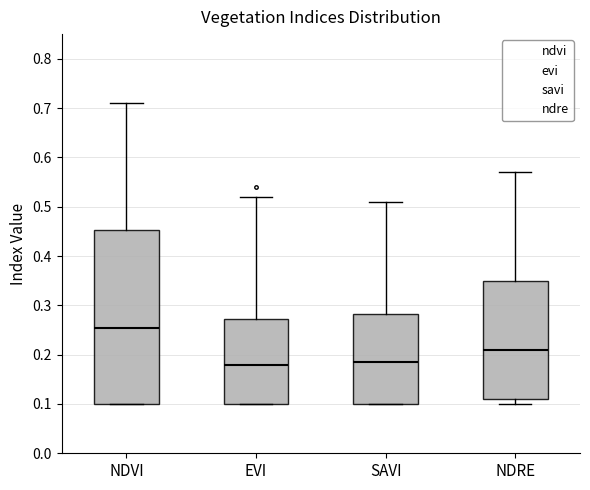

Reading left to right, transcribe this box plot: for each box, give where its median line is, the range the box spans, and where its two whiskers end, as read against the y-axis. The values are not printed on the chart, so give them approximately, as read against the axis.

NDVI: median 0.26, box 0.10 to 0.45, whiskers 0.10 to 0.71
EVI: median 0.18, box 0.10 to 0.27, whiskers 0.10 to 0.52
SAVI: median 0.19, box 0.10 to 0.28, whiskers 0.10 to 0.51
NDRE: median 0.21, box 0.11 to 0.35, whiskers 0.10 to 0.57